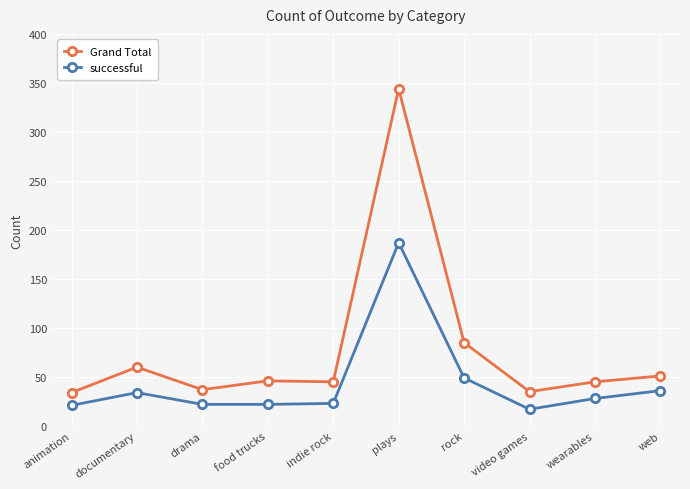

Where is the first local maximum for Grand Total?

documentary